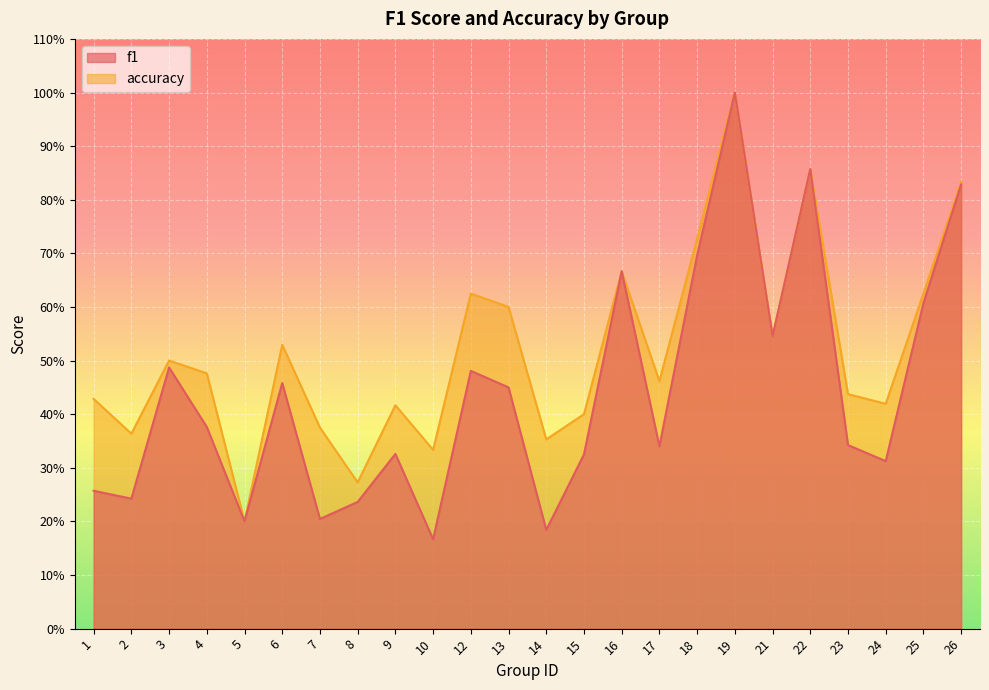

What is the sum of all f1 values?

10.6